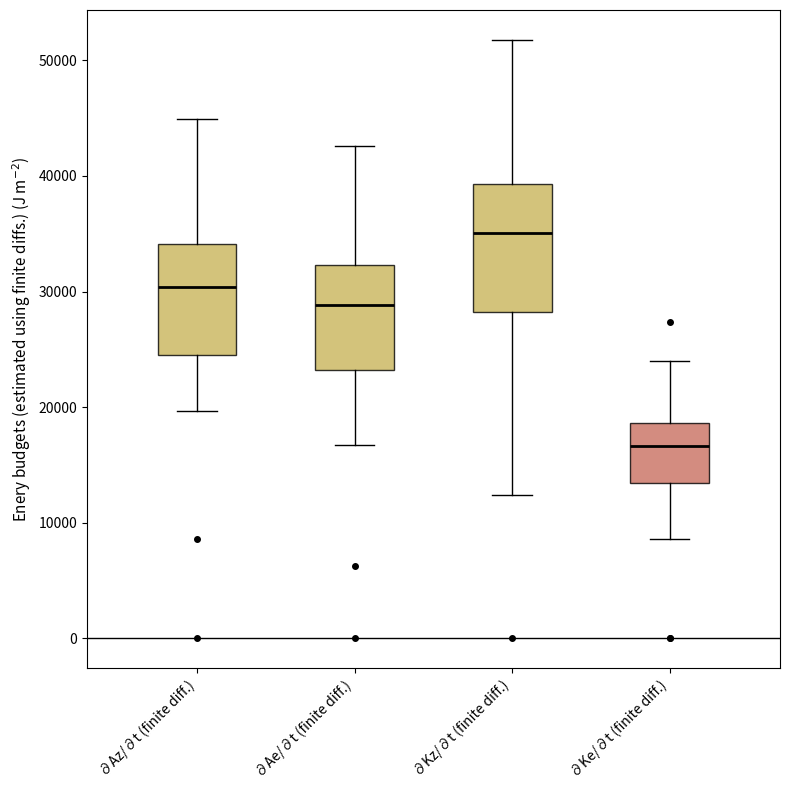

Comparing the boxes themselves (not the whiskers), which one is the tallest?

∂Kz/∂t (finite diff.)